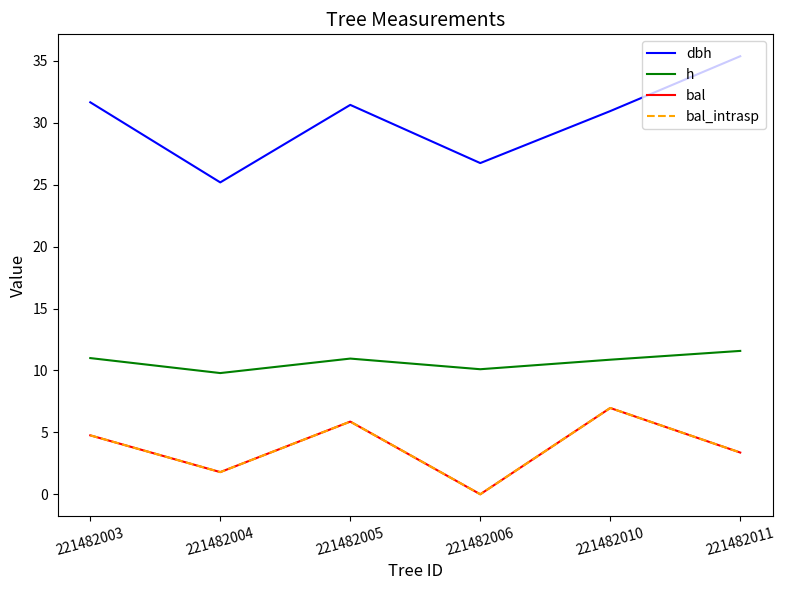

Does the chart display data point markers on the line(s)?

No